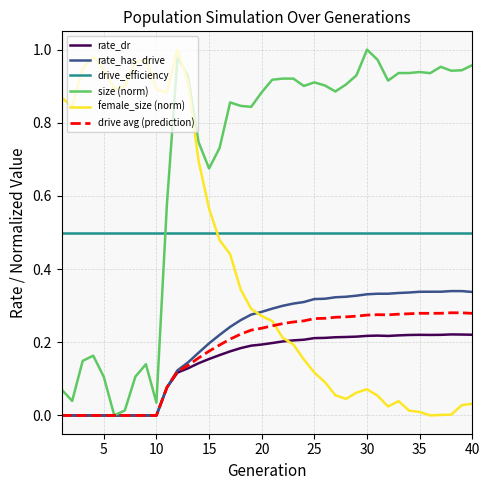

Count the number of data series in this chart.

6